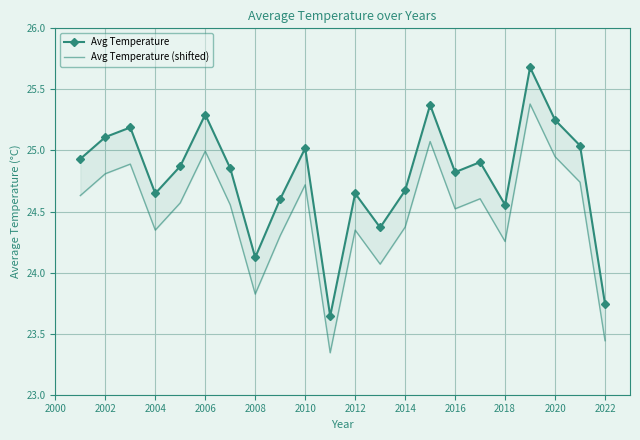

True or false: Avg Temperature and Avg Temperature (shifted) intersect in this chart.

False